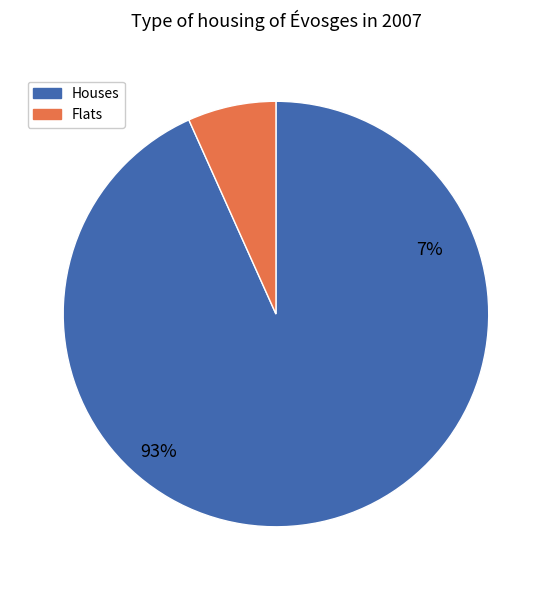

Is it true that B14 is 30% of the pie?

False